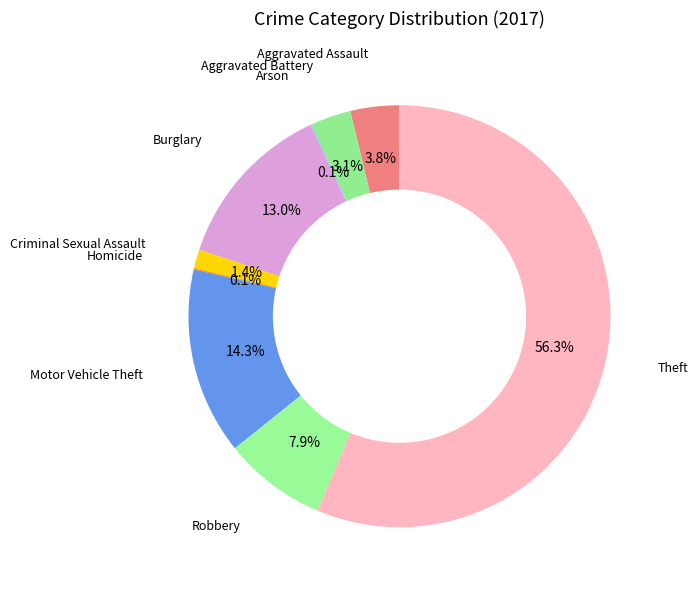

Which has a higher value, Robbery or Criminal Sexual Assault?

Robbery